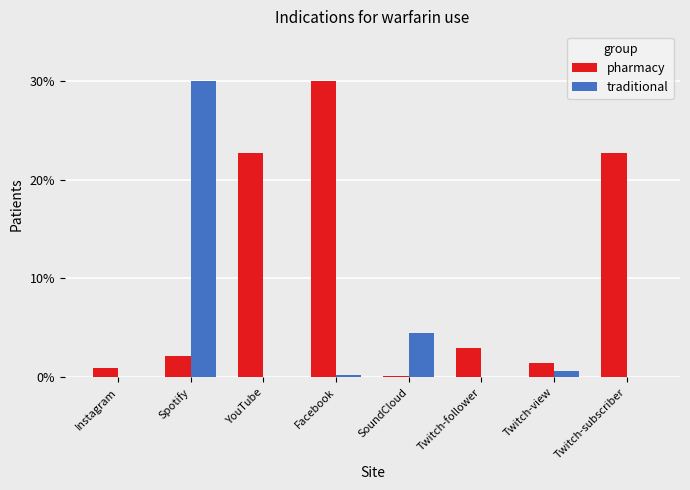

How many groups of bars are there?

8